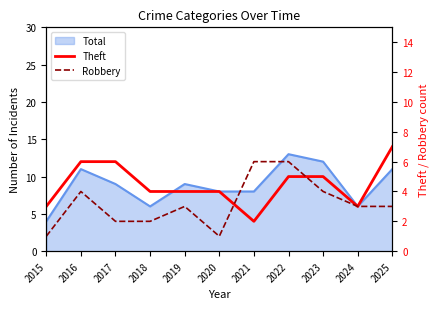

Is it true that Robbery equals 2 at 2016?

False